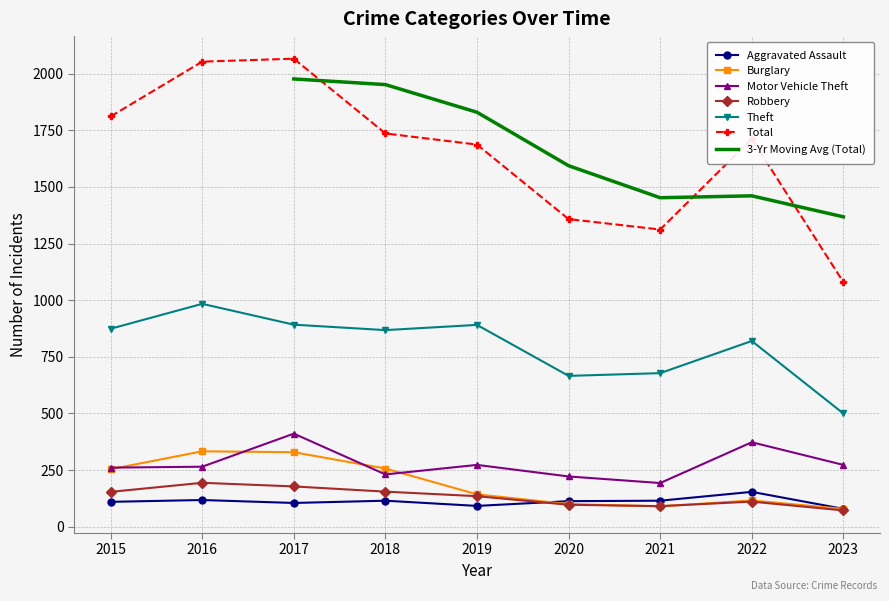

At which label is Burglary closest to 206?

2015